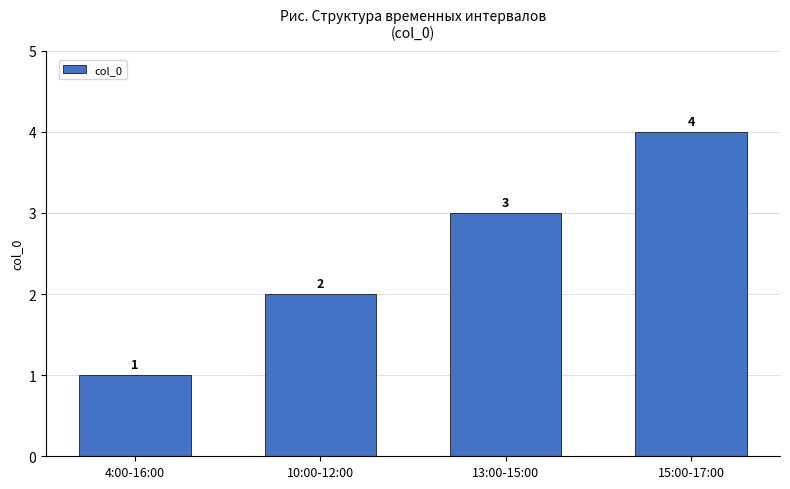

Rank the categories by value from lowest to highest.

4:00-16:00, 10:00-12:00, 13:00-15:00, 15:00-17:00